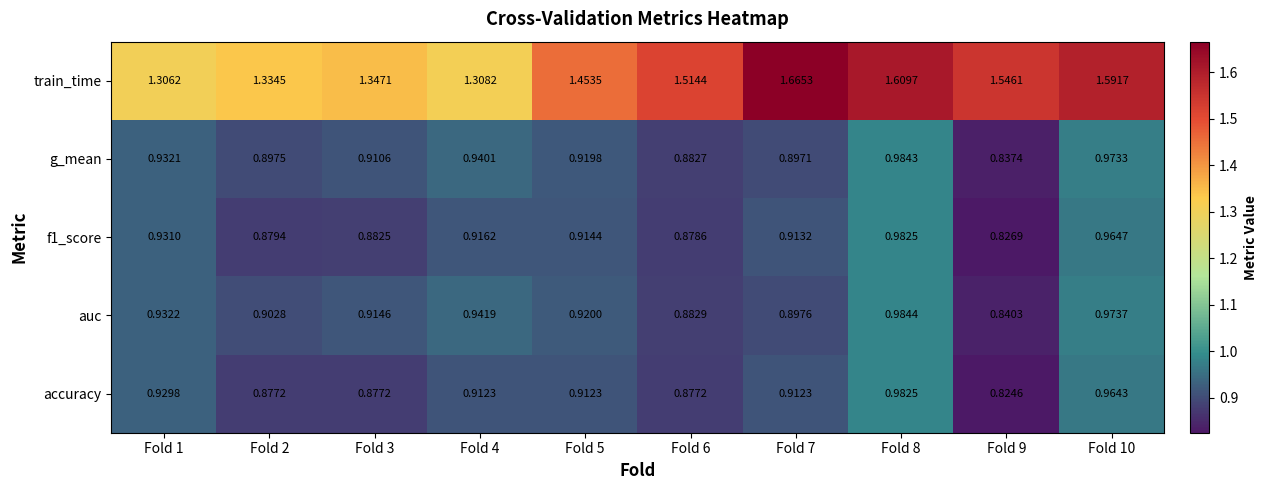

Which series has the largest range (max minus min)?

train_time